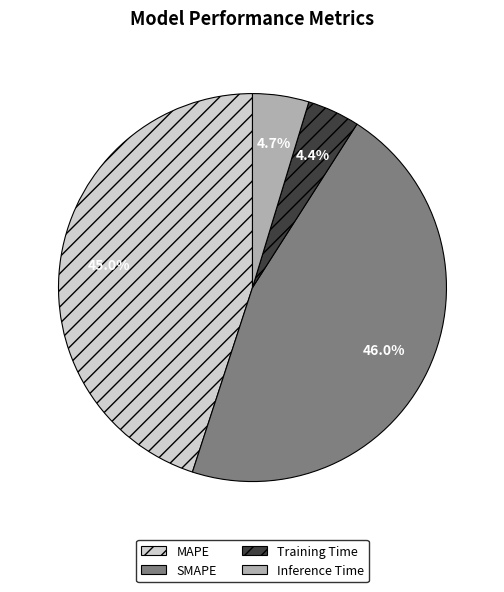

The MAPE slice represents 45% of the pie. True or false?

True